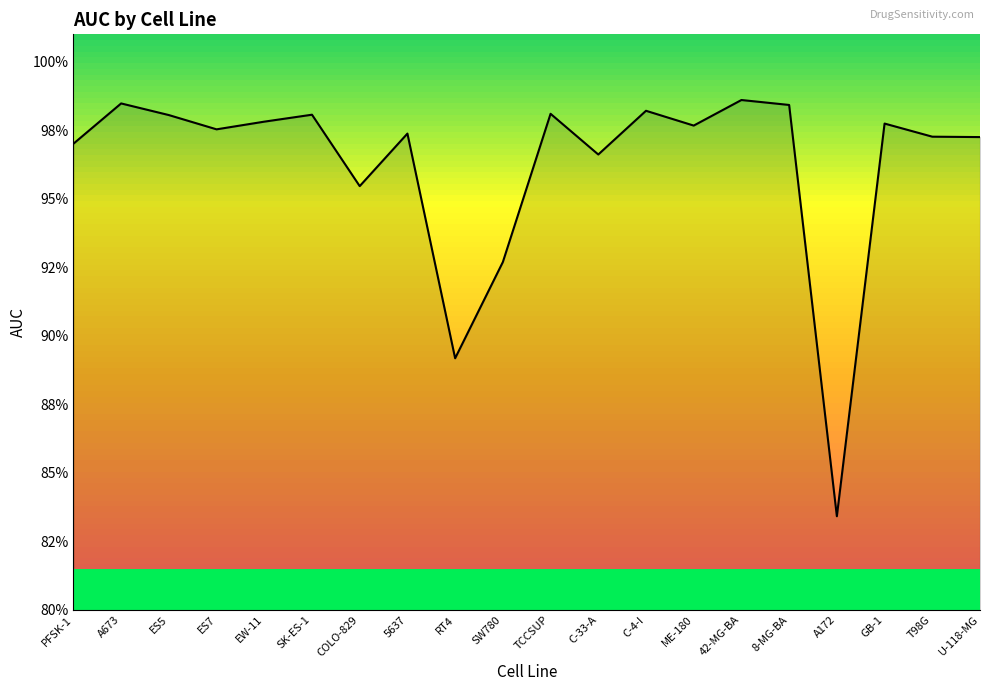

Does the chart have visible grid lines?

No